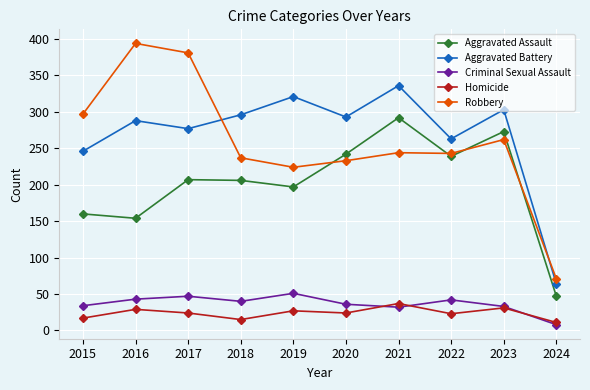

How many interior local peaks does the Aggravated Battery series have?

4